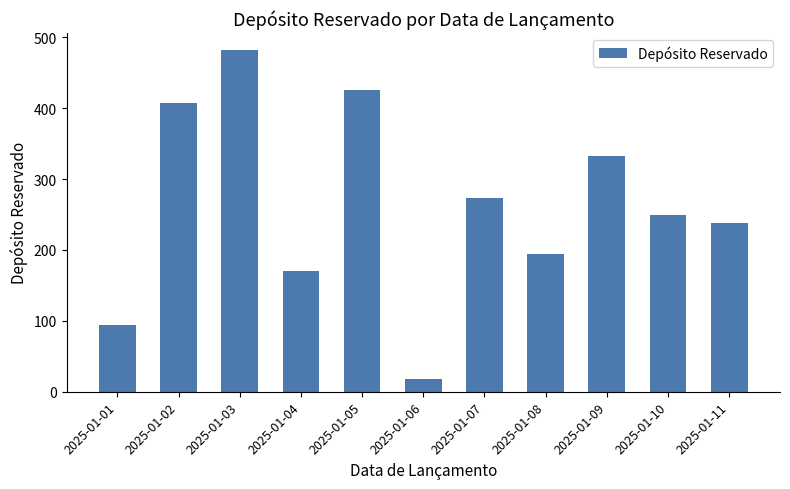

Rank the categories by value from highest to lowest.

2025-01-03, 2025-01-05, 2025-01-02, 2025-01-09, 2025-01-07, 2025-01-10, 2025-01-11, 2025-01-08, 2025-01-04, 2025-01-01, 2025-01-06